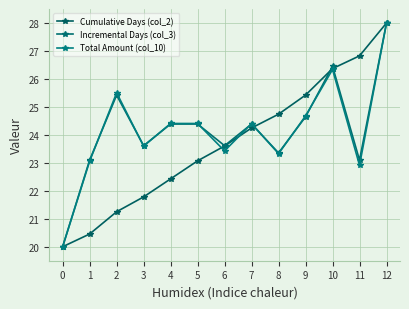

What is the sum of the Incremental Days (col_3) values at 11 and 0?

43.1